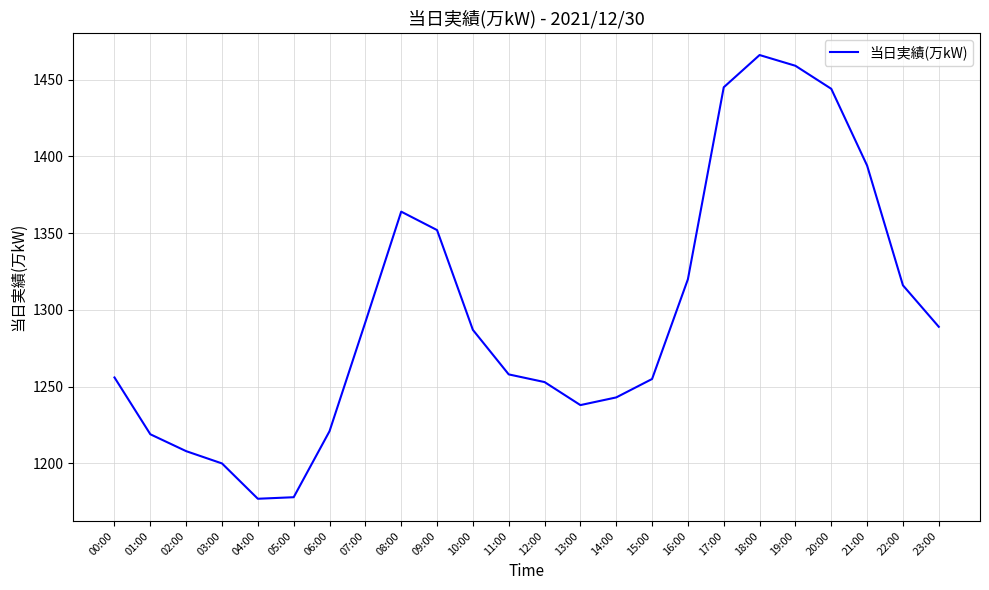

Where does the data first go above 1287?

07:00